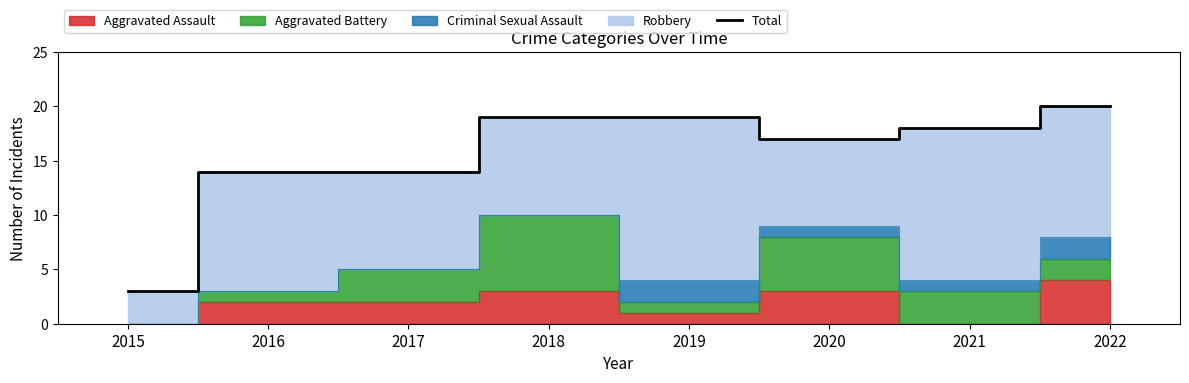

How many points are lower than both their immediate neighbors (excluding endpoints)?

1